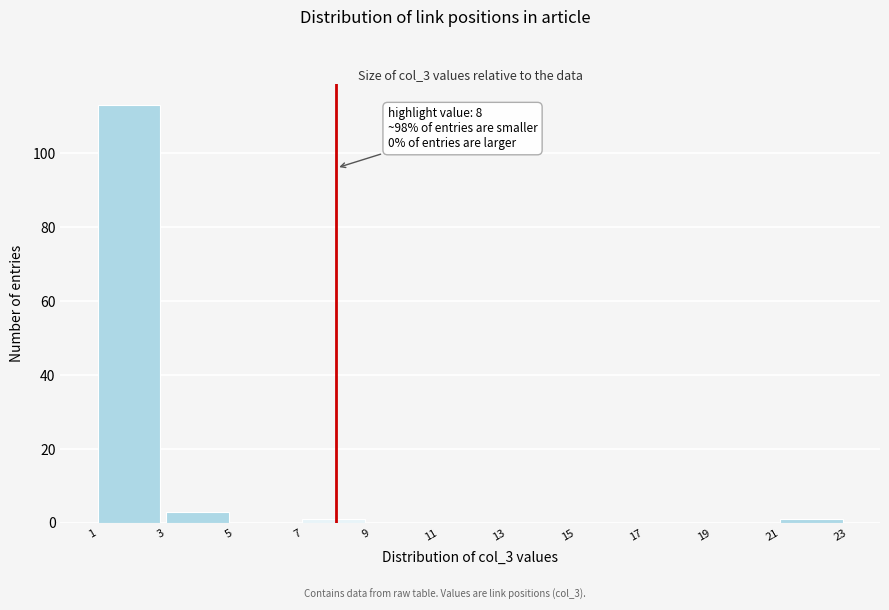

Which range on the x-axis has the tallest bar?

1 to 3